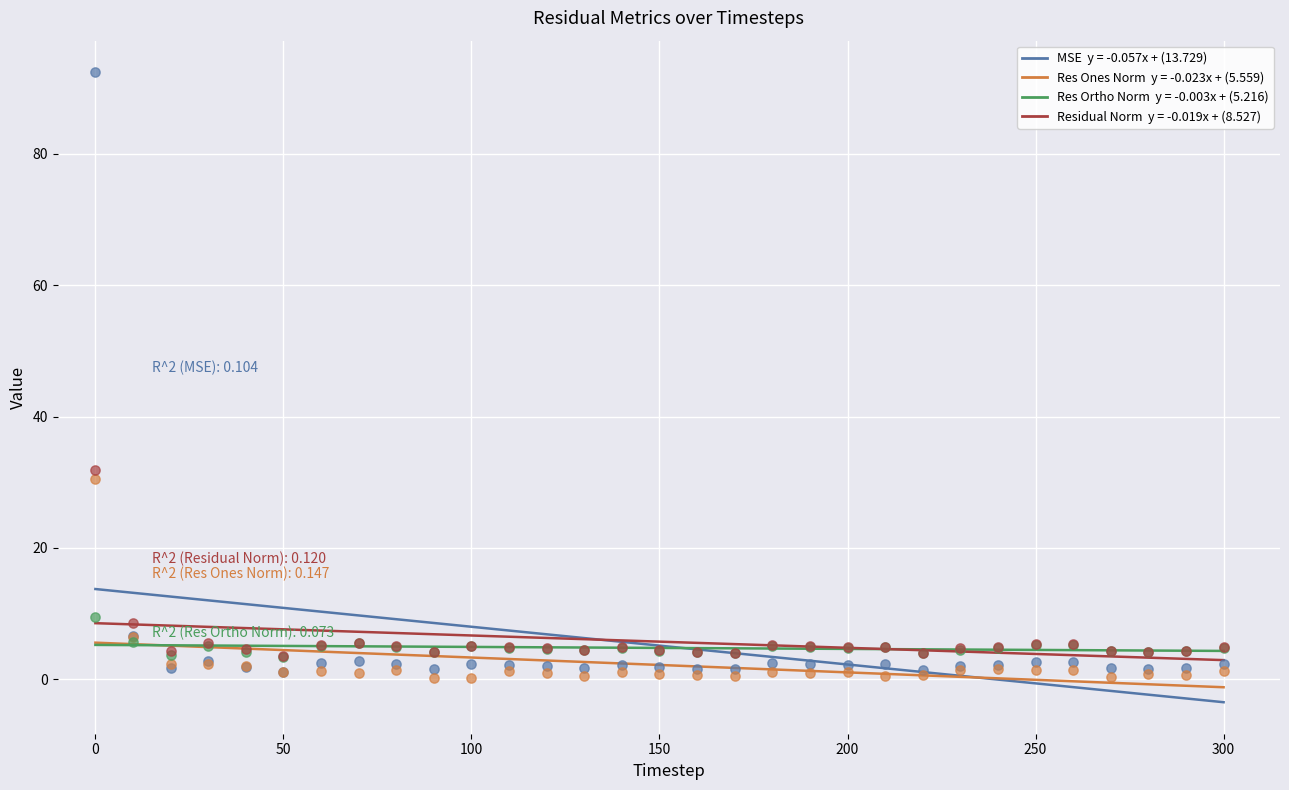

Across all series, what Y value is closest to 46?

31.9